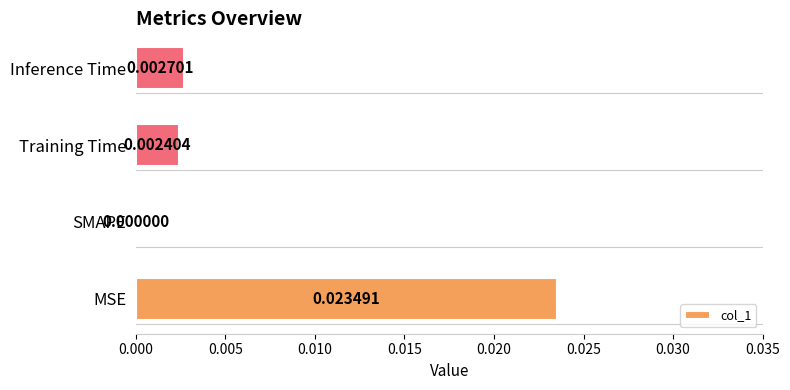

Which category has the highest value across all series?

MSE